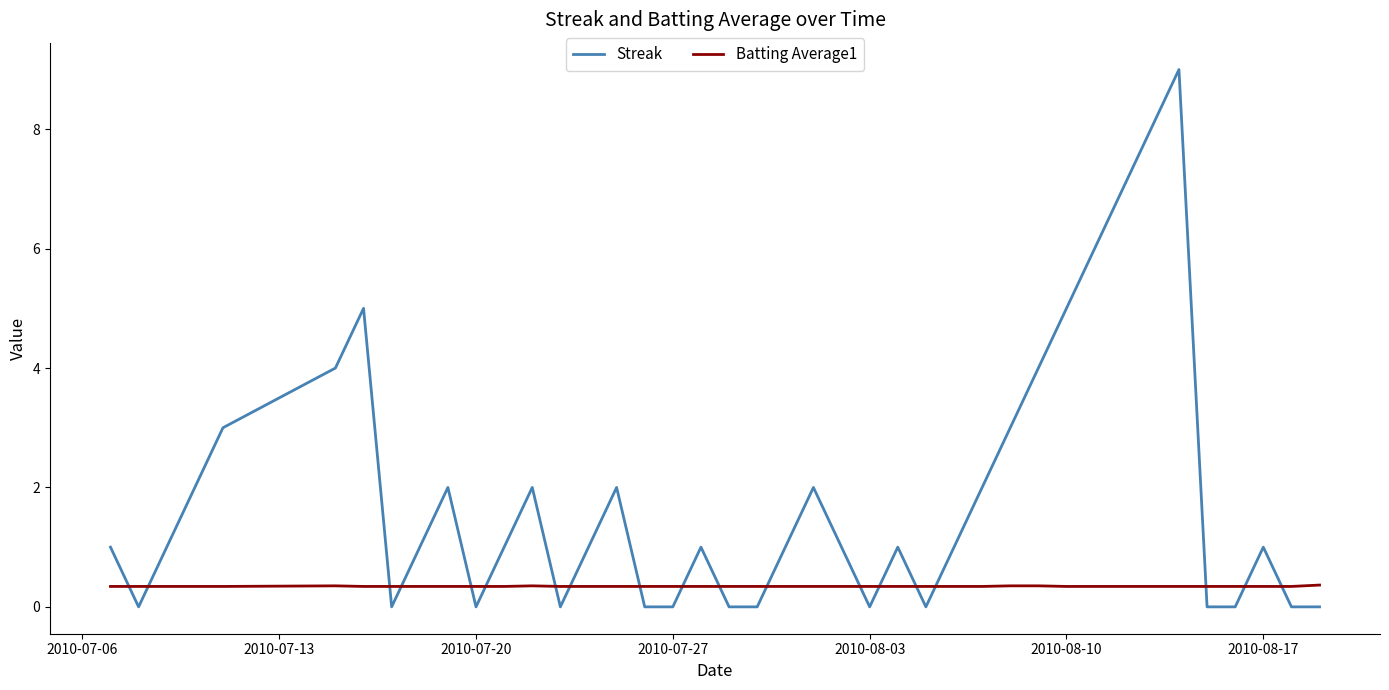

Which series has the largest range (max minus min)?

Streak